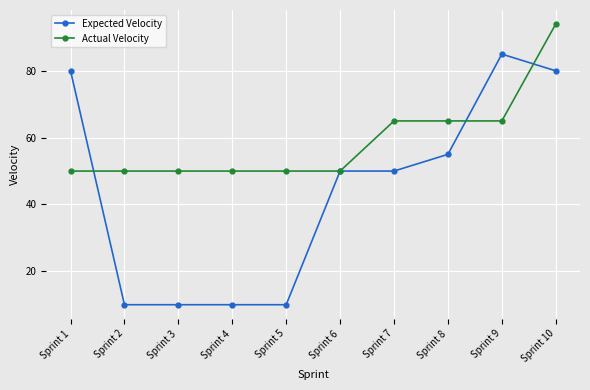

Count the number of categories in the chart.

10